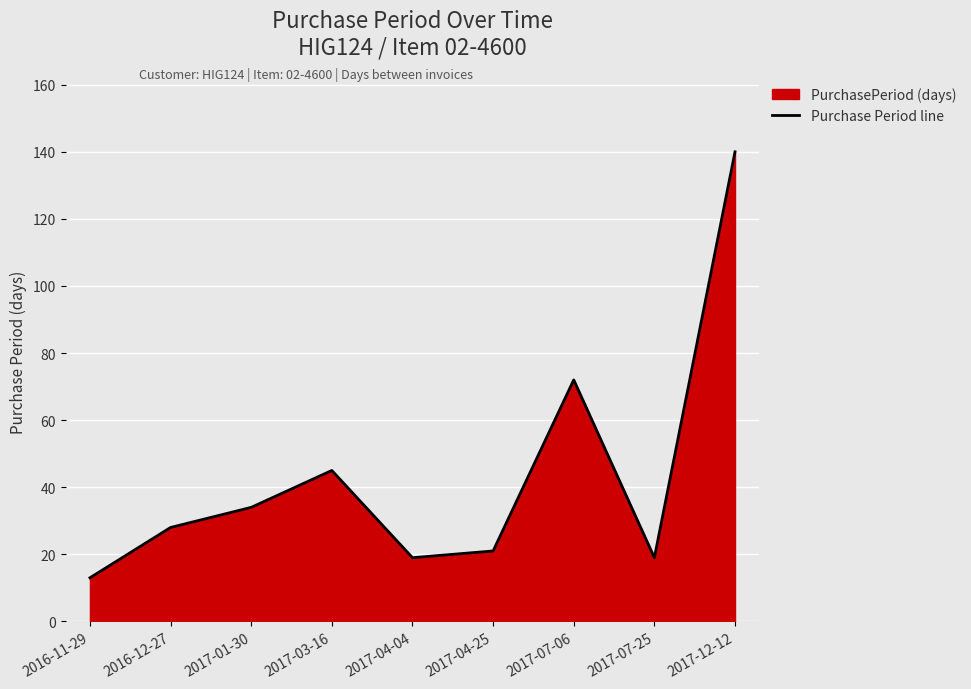

What is the difference between the second highest and second lowest values?

53